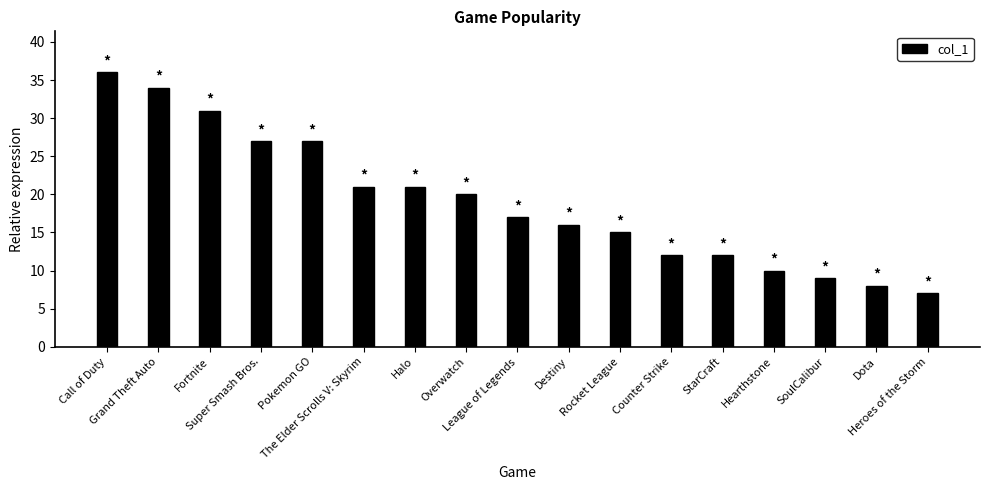

What is the label of the 1st bar from the right?

Heroes of the Storm